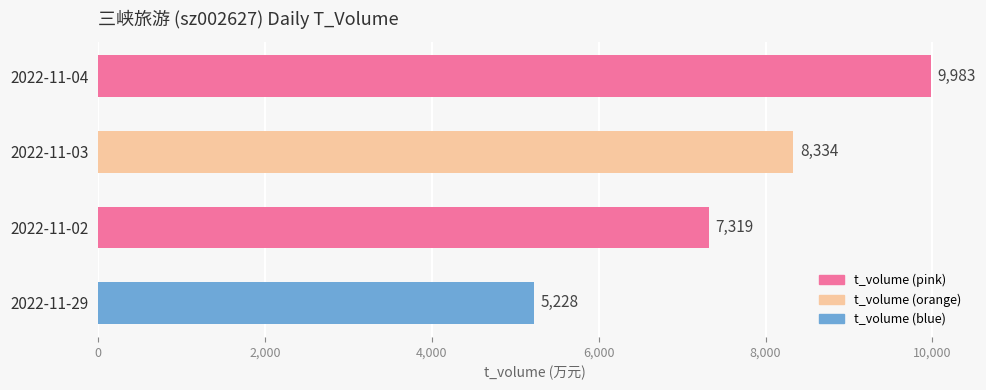

Does the chart contain stacked bars?

No